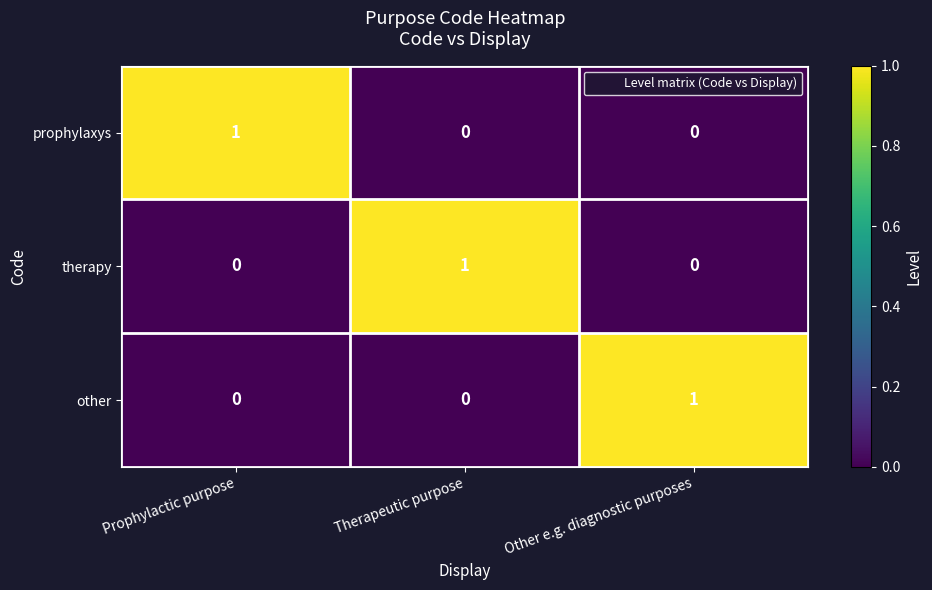

The value of therapy at Therapeutic purpose is 0. True or false?

False